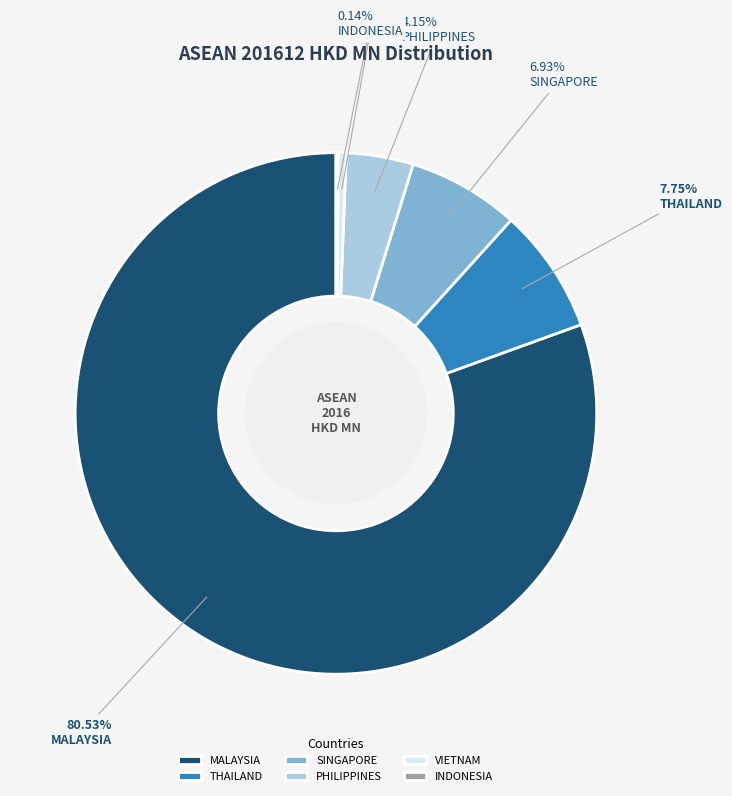

Do MALAYSIA and SINGAPORE together represent more than half of the pie?

Yes